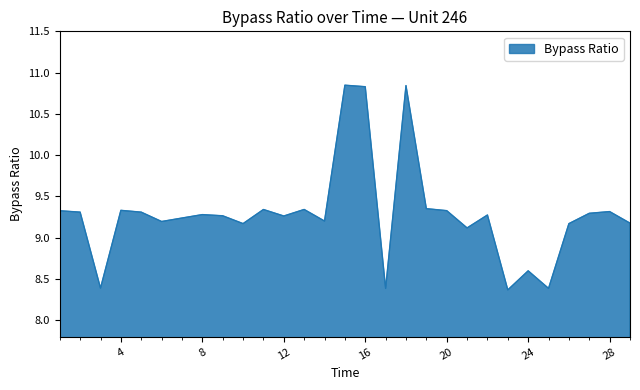

How many values are below 9?

5